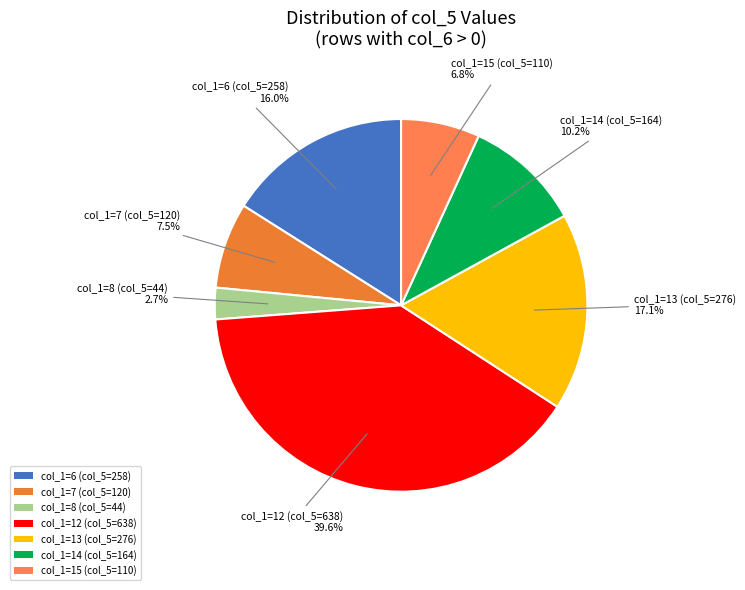

Rank the categories by value from highest to lowest.

col_1=12 (col_5=638), col_1=13 (col_5=276), col_1=6 (col_5=258), col_1=14 (col_5=164), col_1=7 (col_5=120), col_1=15 (col_5=110), col_1=8 (col_5=44)